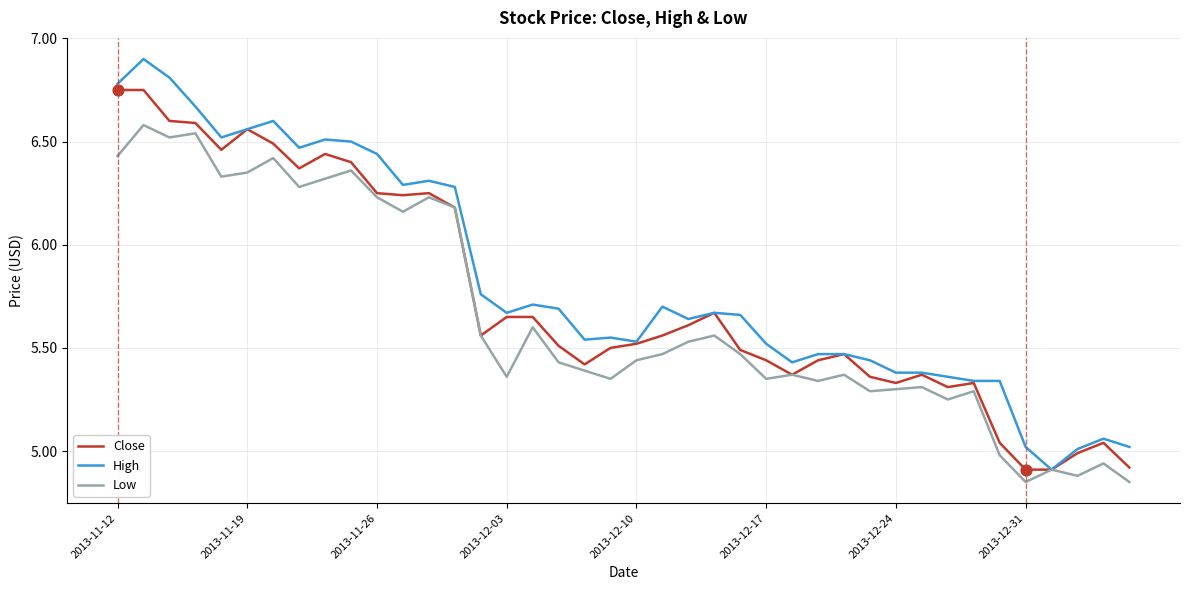

Which series has the largest total across all categories?

High